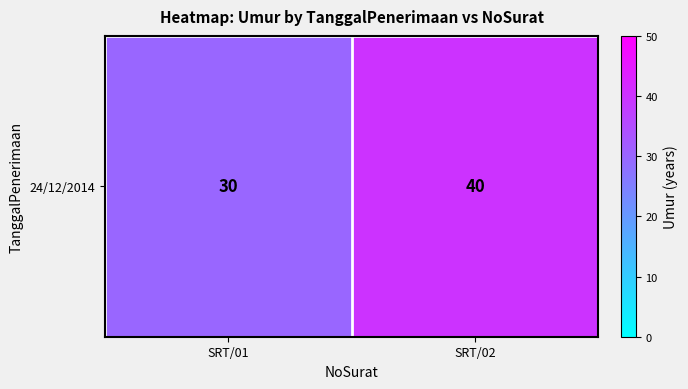

Reading left to right, list all the values displayed in this chart.

SRT/01=30	SRT/02=40